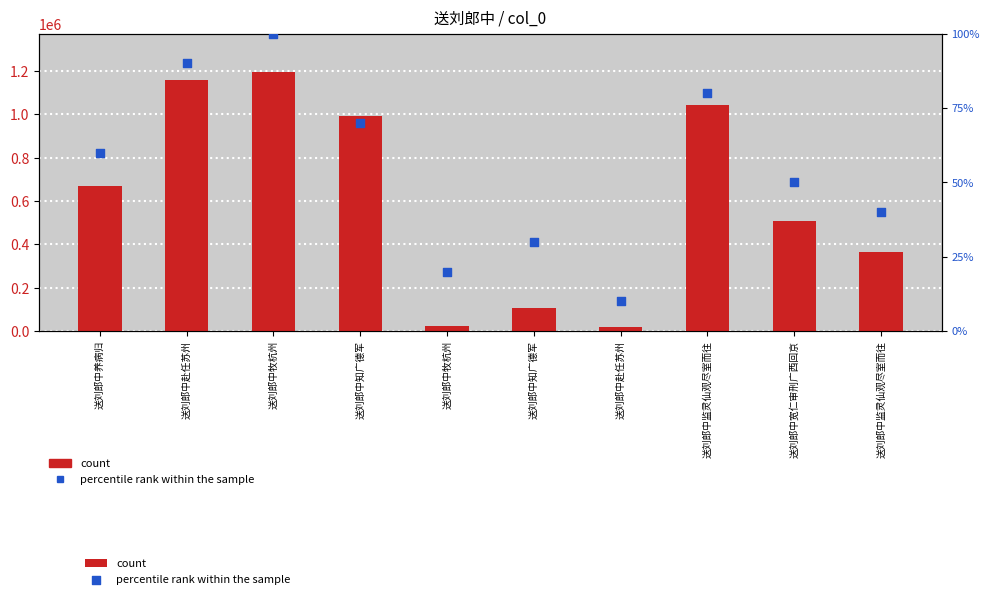

Which series has the widest spread of Y values?

count